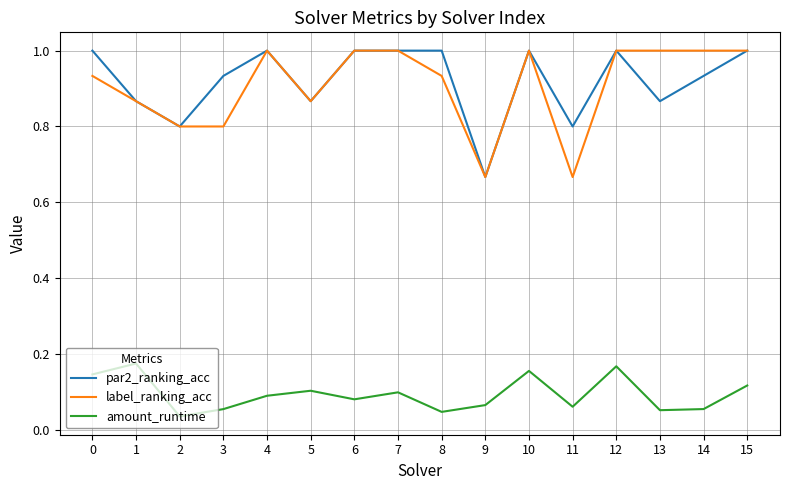

True or false: par2_ranking_acc has a value of 1.0 at 8.

True